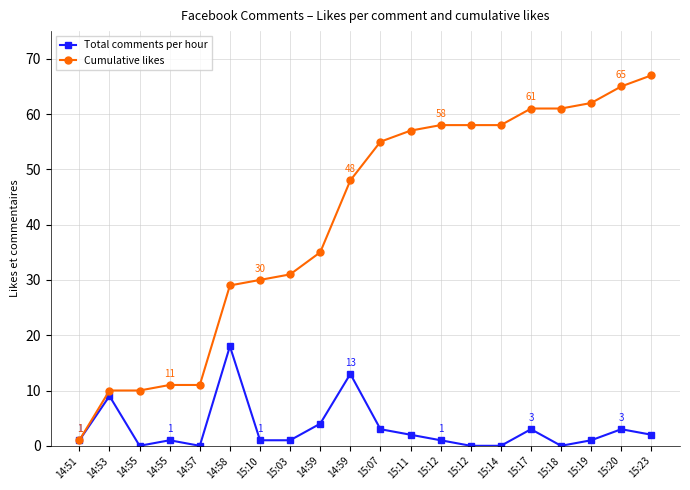

What are all the series names shown in the legend?

Total comments per hour, Cumulative likes